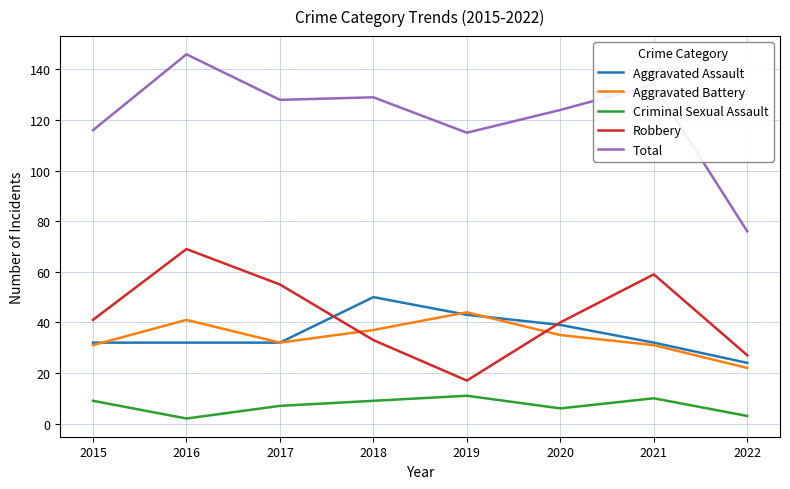

What is the lowest value of the Total series?

76